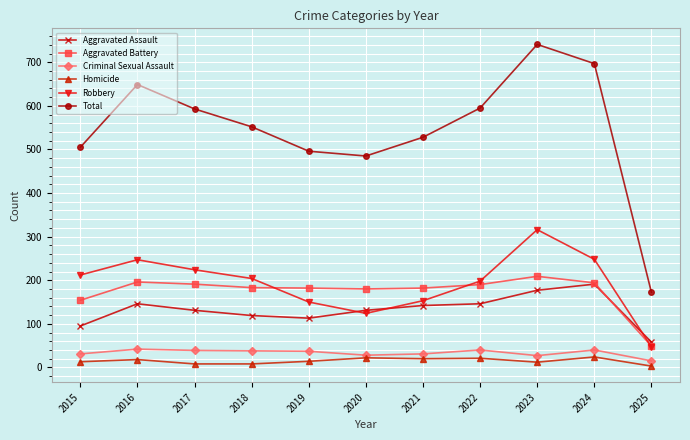

What is the highest value of the Robbery series?

316